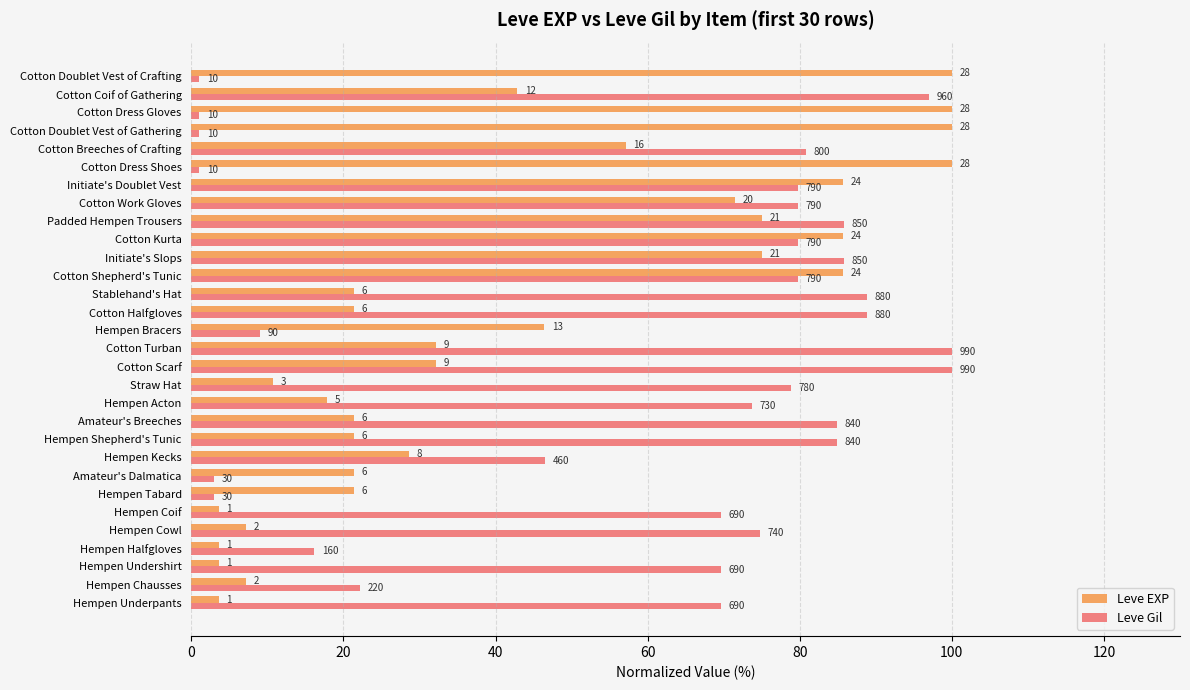

What are all the series names shown in the legend?

Leve EXP, Leve Gil